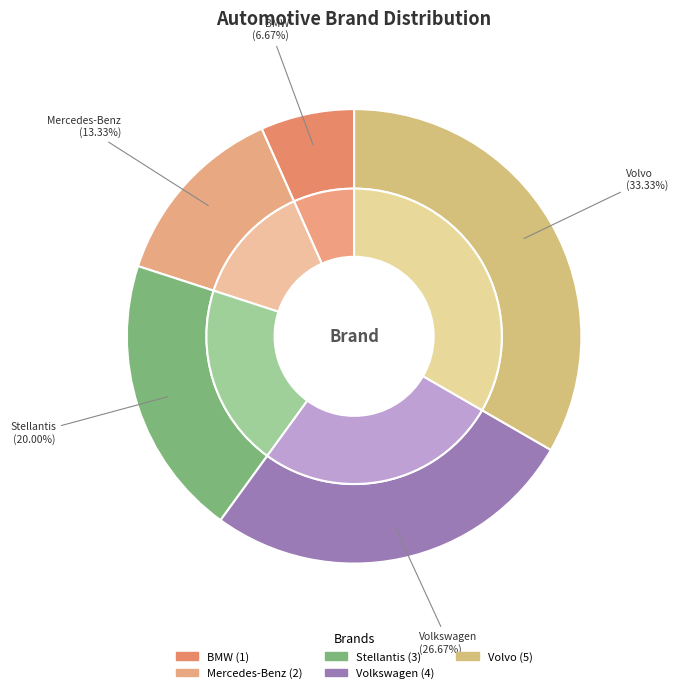

Is it true that BMW is 1% of the pie?

False